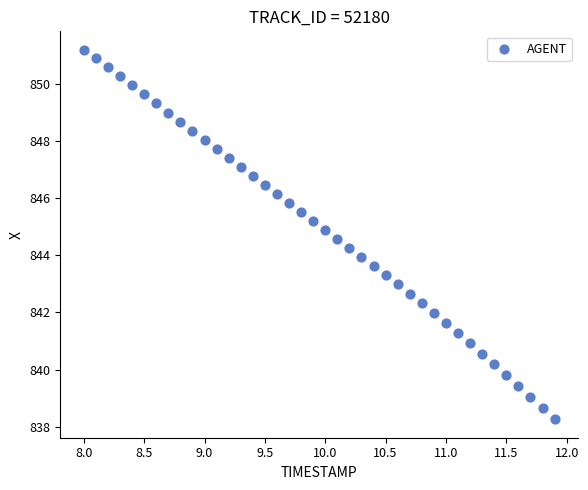

What is the range of Y values (max minus min)?

13.0